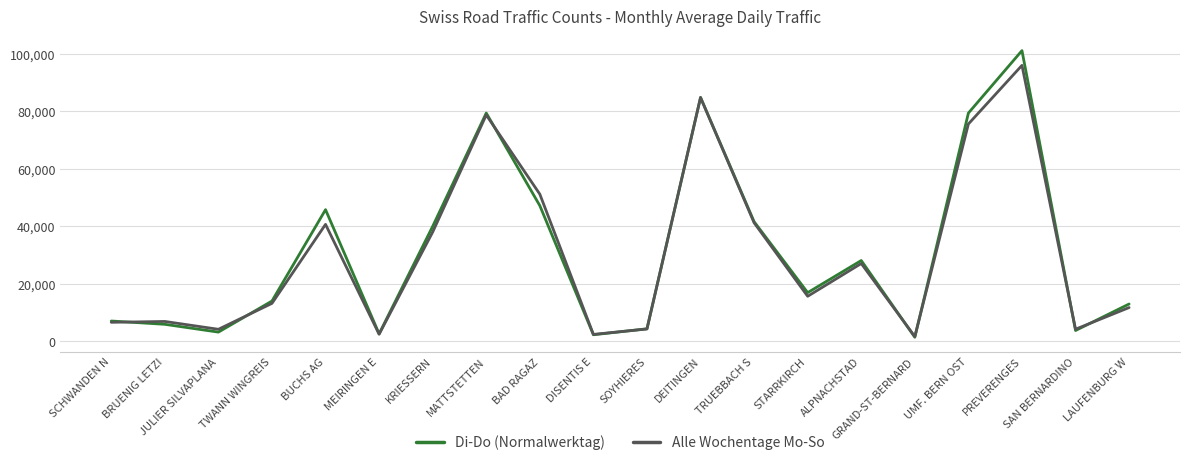

What is the difference between the highest and lowest values at KRIESSERN?

1993.1